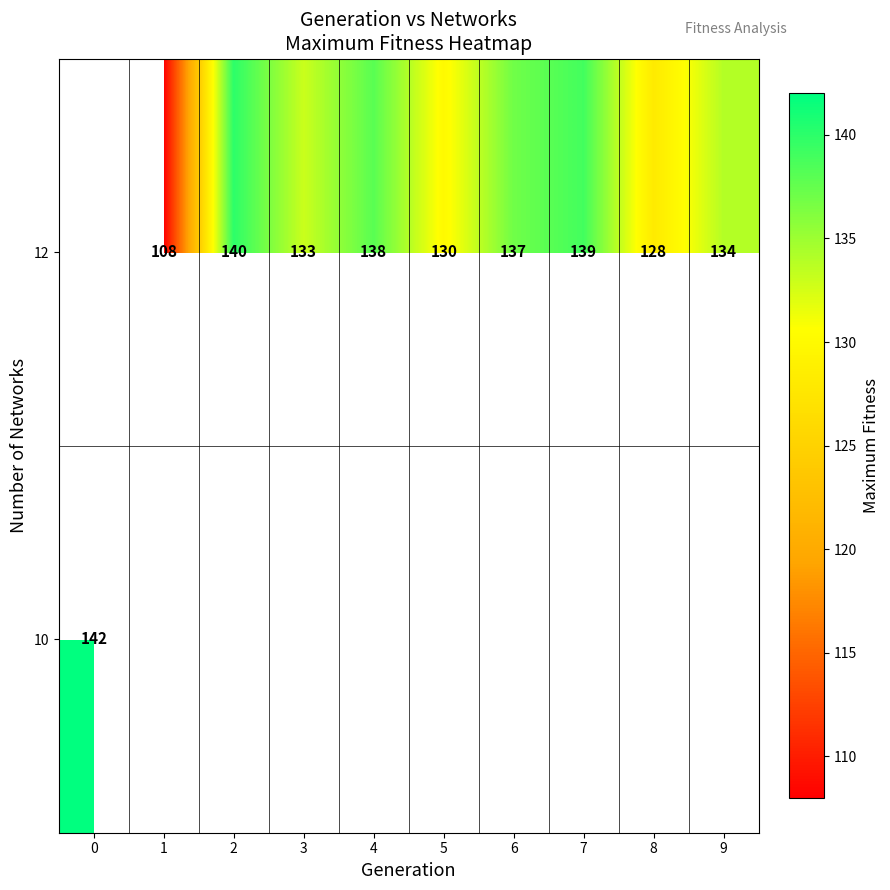

Which series has the widest spread of values?

row_0